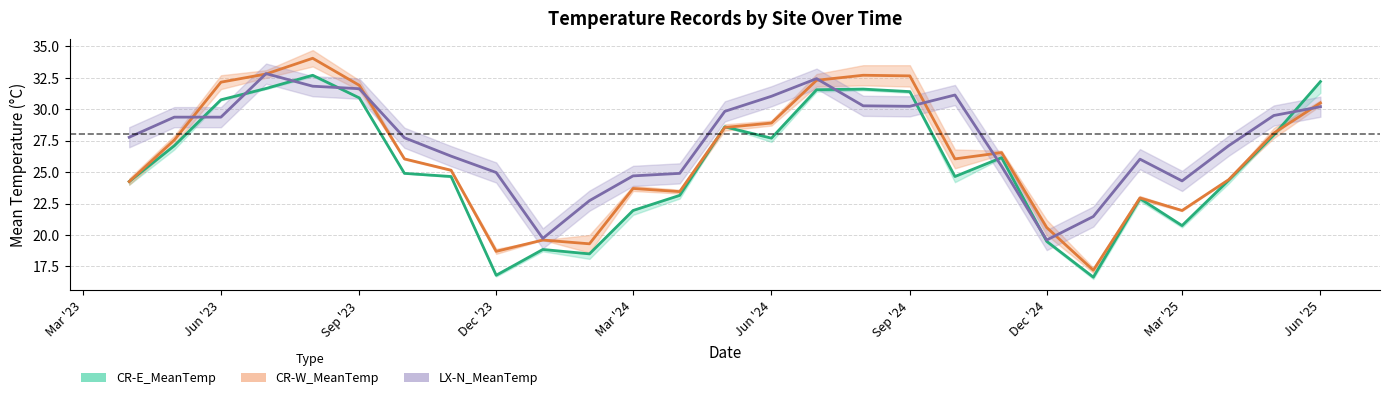

At which category does CR-E_MinTemp reach its first local valley?

Dec '23